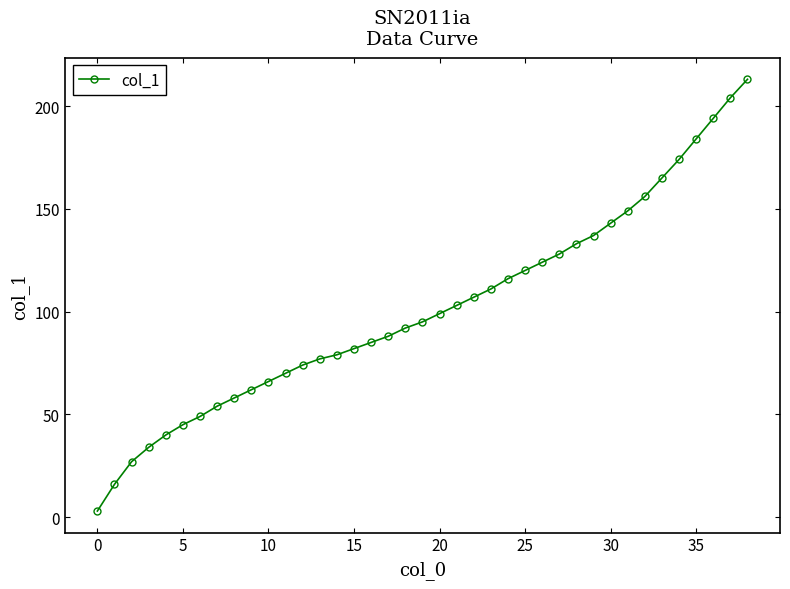

What is the average value?

101